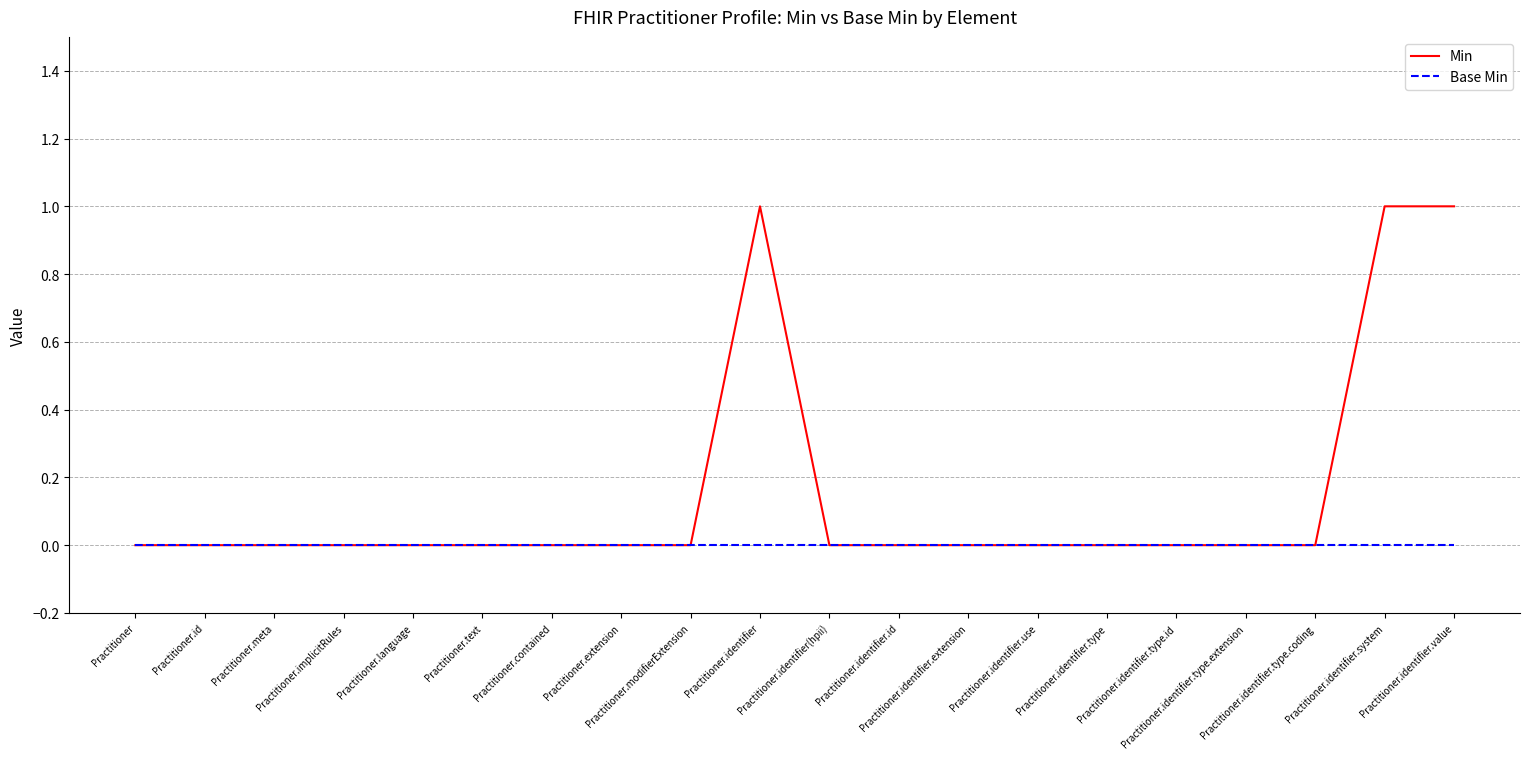

True or false: Min and Base Min cross at least once.

False